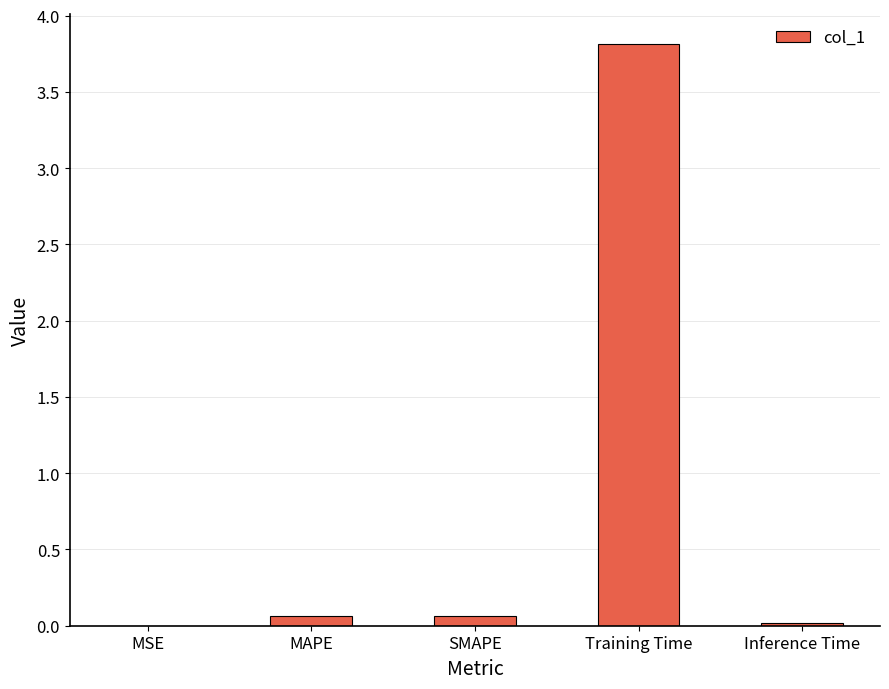

Between Training Time and MSE, which is larger?

Training Time